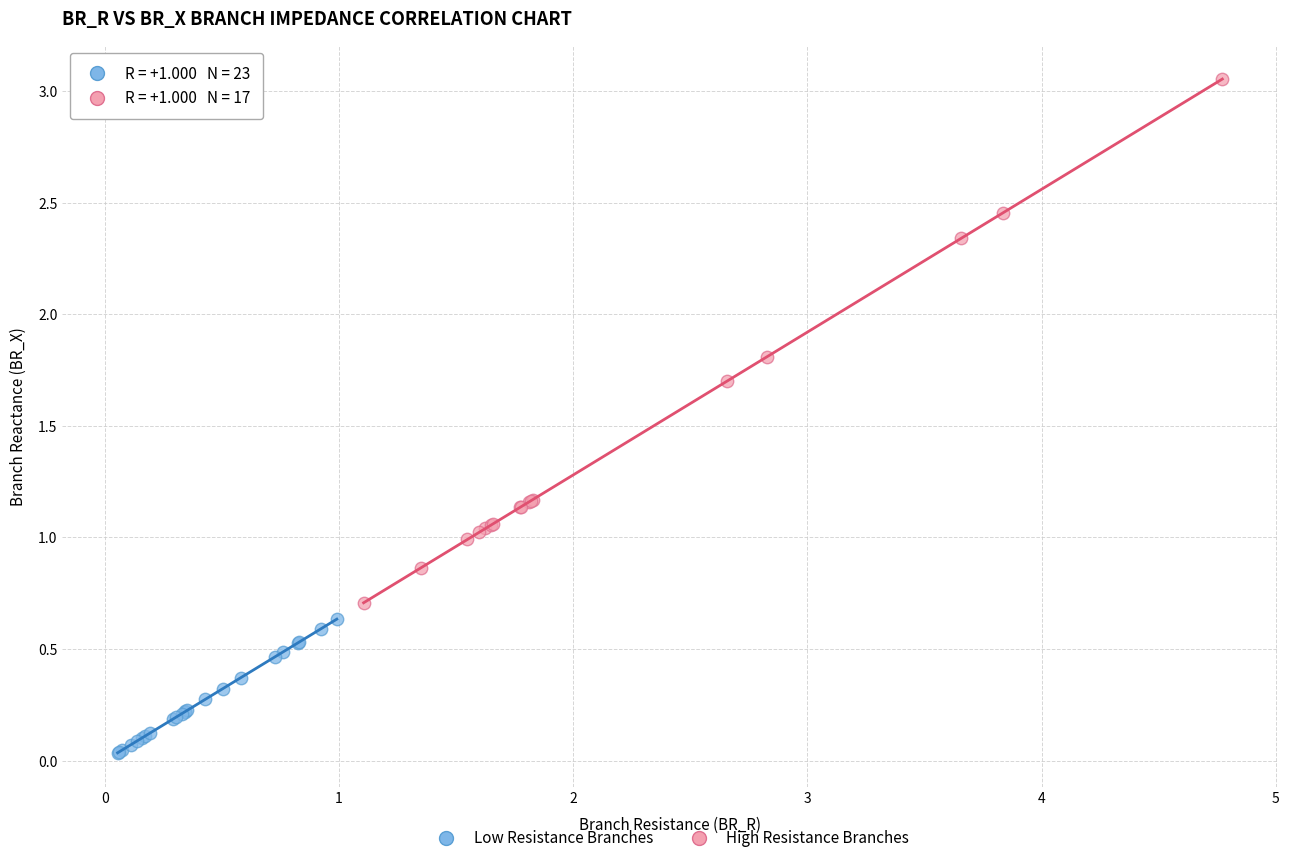

Which series reaches the minimum Y coordinate?

Low Resistance Branches